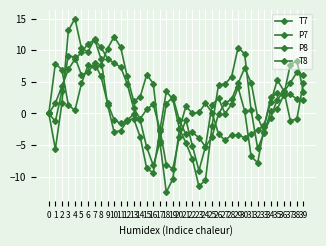

Where is the first local maximum for P8?

7